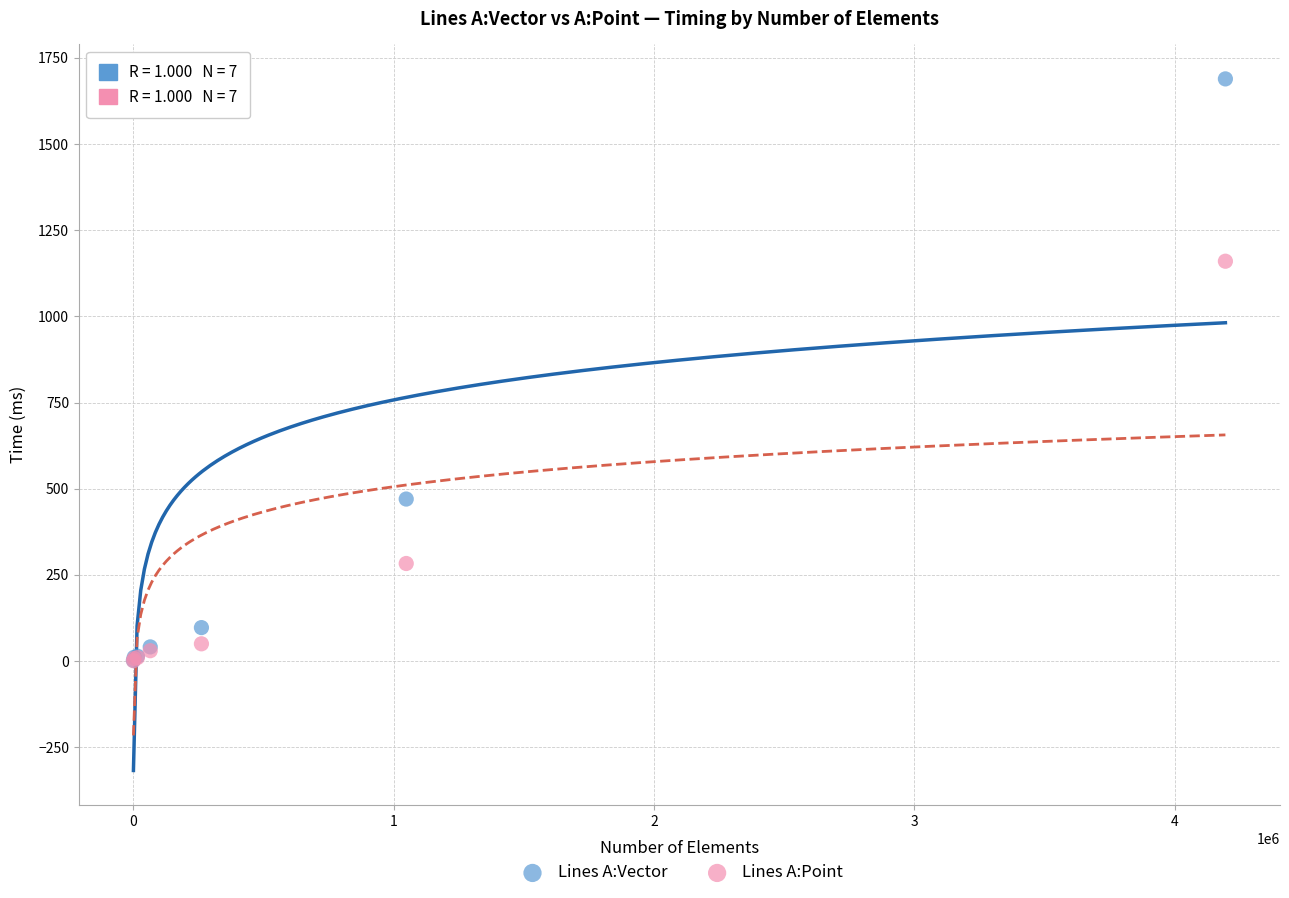

What are all the series names shown in the legend?

Lines A:Vector, Lines A:Point